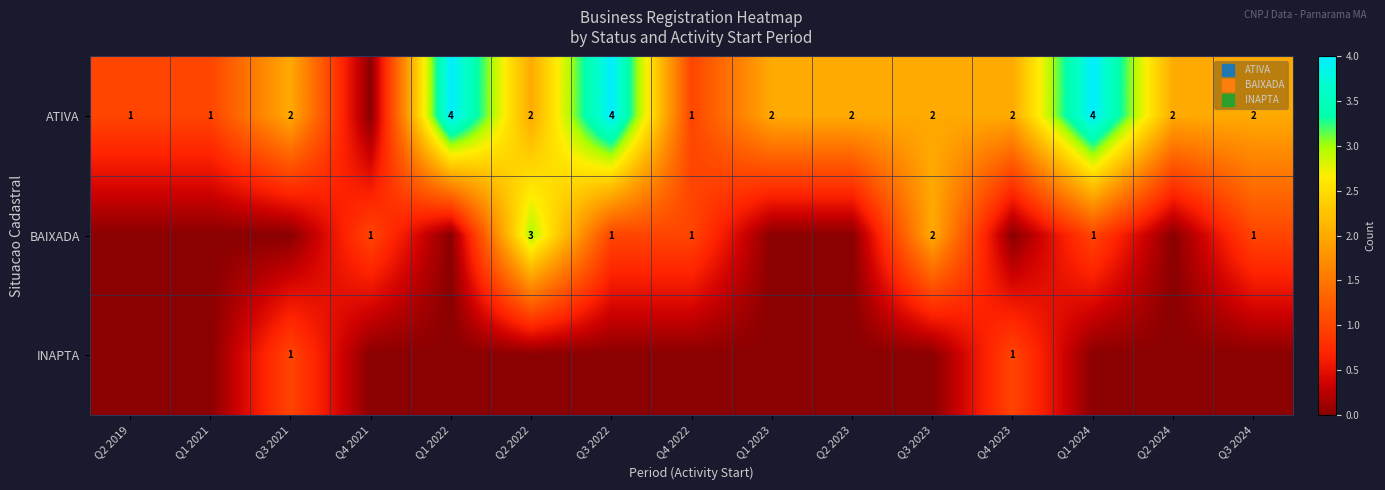

Count the row_2 values in the range 0 to 1.

15